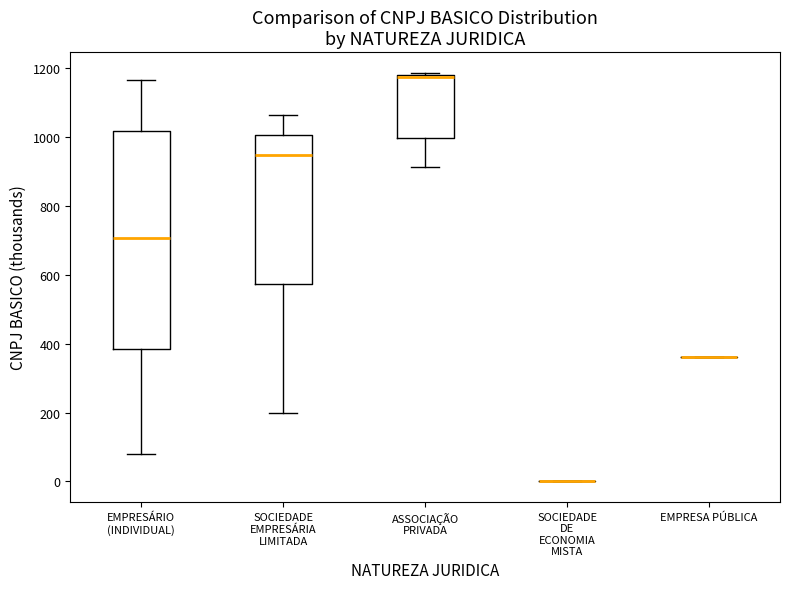

Which box is the tallest, from its lower edge to its upper edge?

EMPRESÁRIO (INDIVIDUAL)